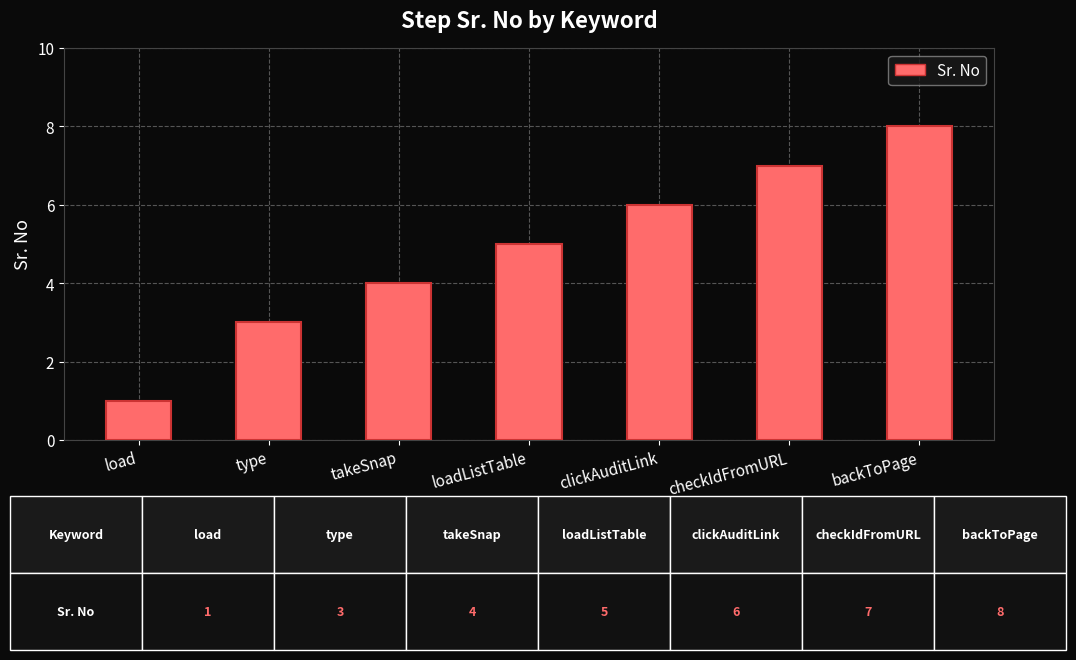

What is the change in value from loadListTable to backToPage?

+3